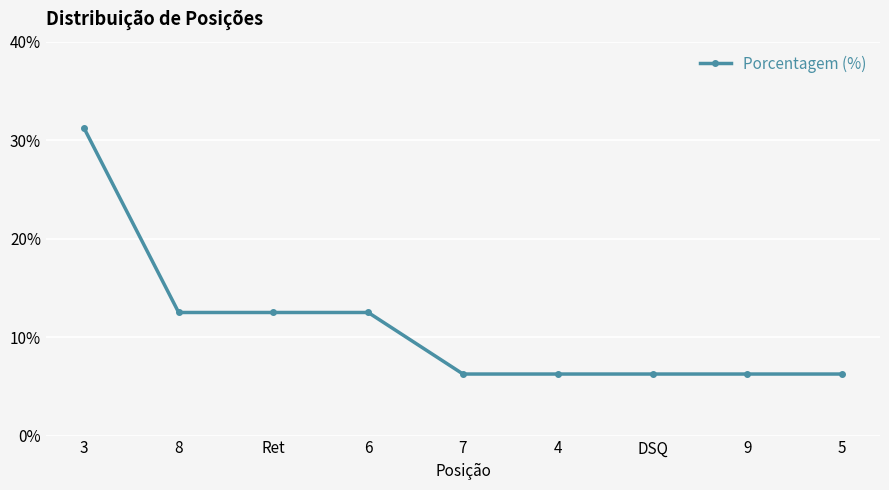

Does the chart have visible grid lines?

Yes